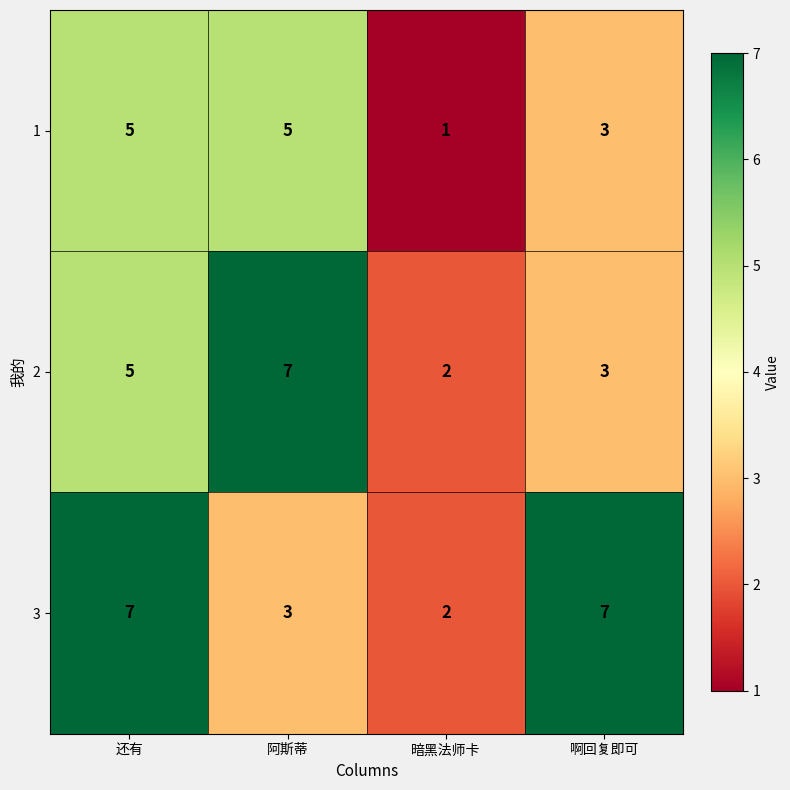

What is the spread (max minus min) of values at 阿斯蒂?

4